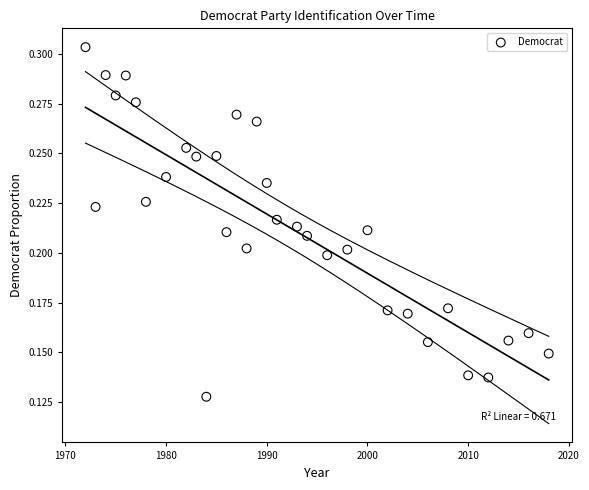

What is the range of X values (max minus min)?

46.0